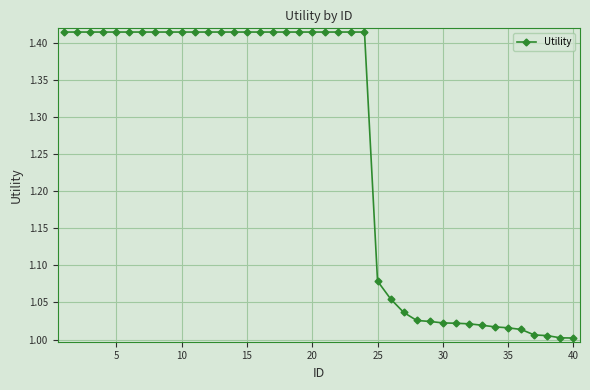

What is the difference between the maximum and minimum values?

0.4